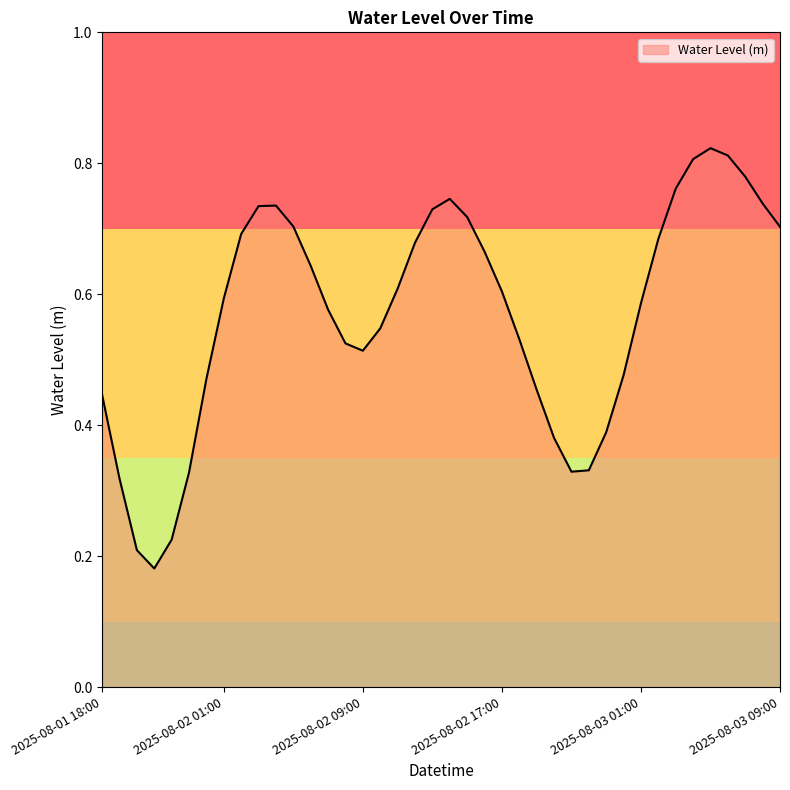

At which label is the value closest to 0?

2025-08-01 21:00